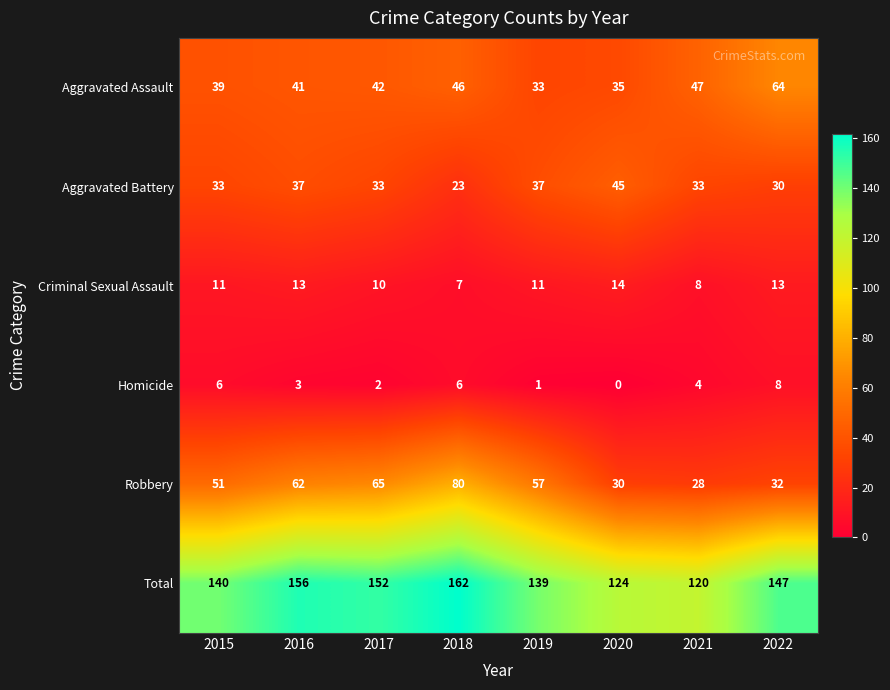

Count the Aggravated Battery values in the range 33 to 37.

5